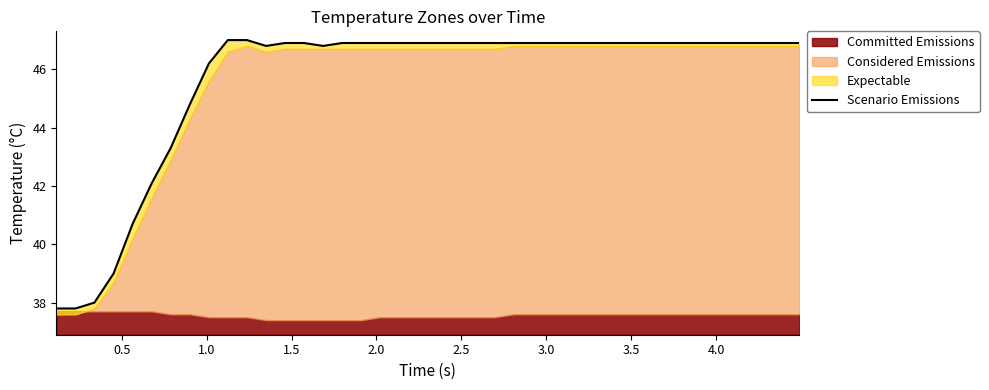

What is the average value?

45.6